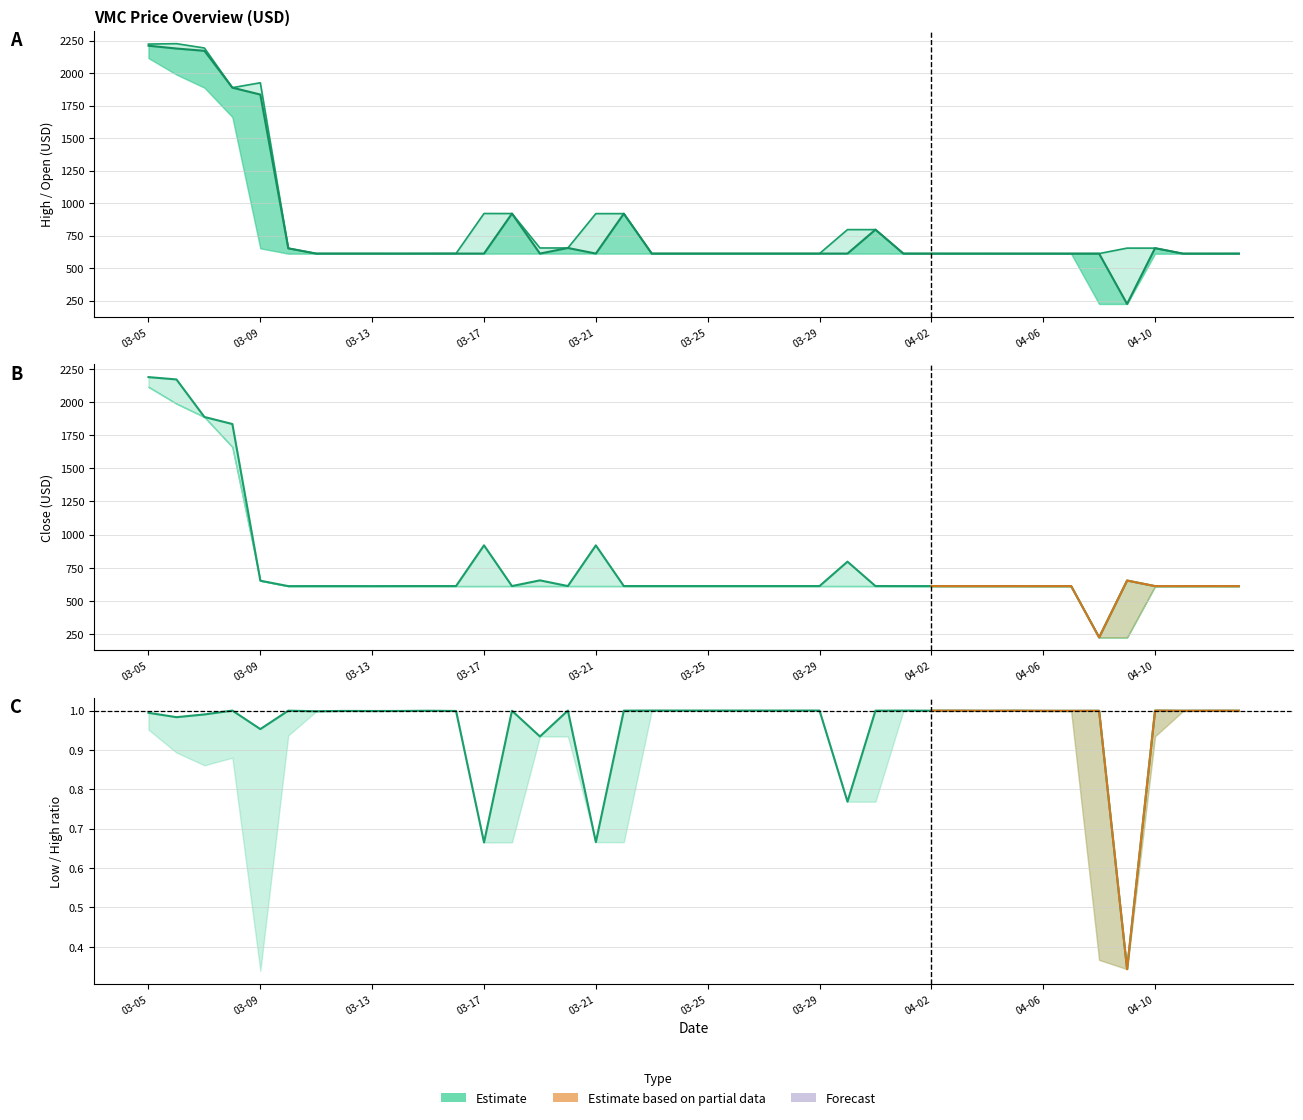

What is the spread (max minus min) of values at 03-05?

2187.7